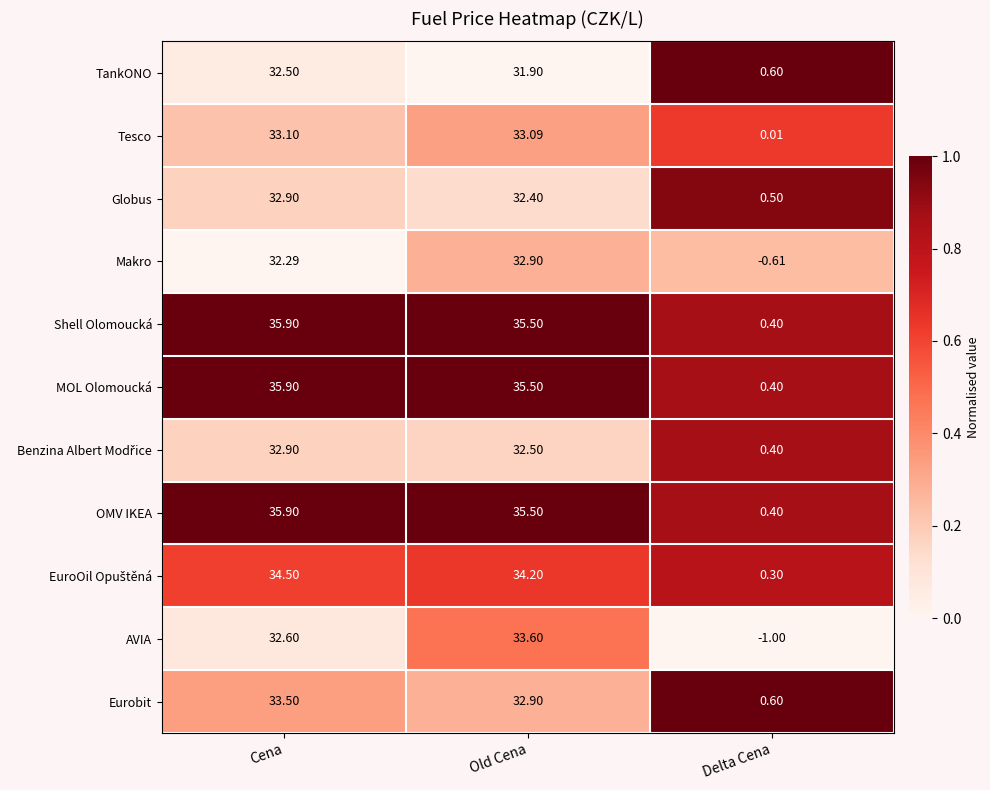

Is the value of TankONO at Delta Cena greater than the value of Globus at Old Cena?

No